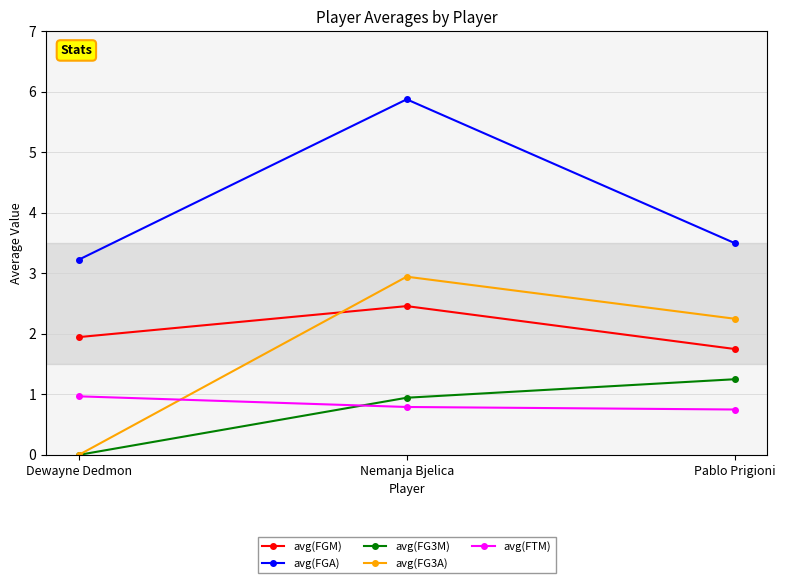

What is the difference between the maximum and minimum values in the avg(FTM) series?

0.2